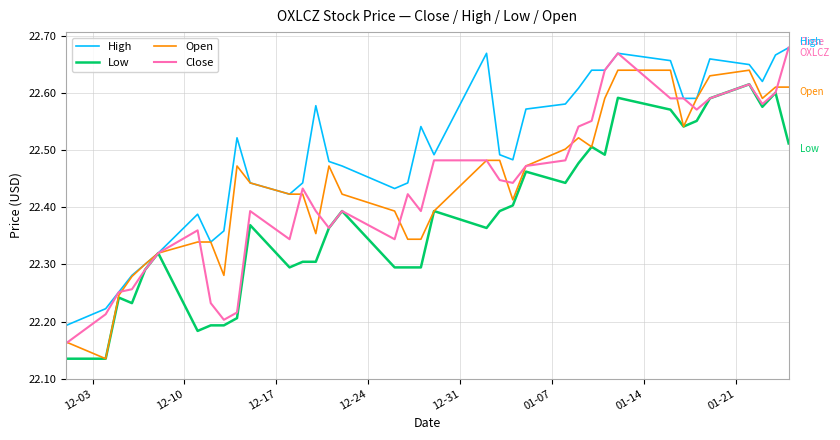

Which series has the largest total across all categories?

High